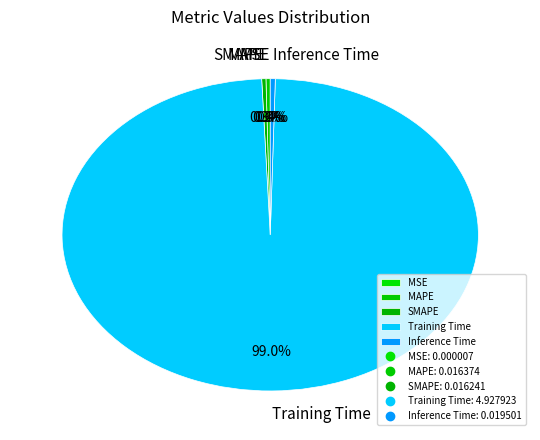

Which has a higher value, Inference Time or Training Time?

Training Time